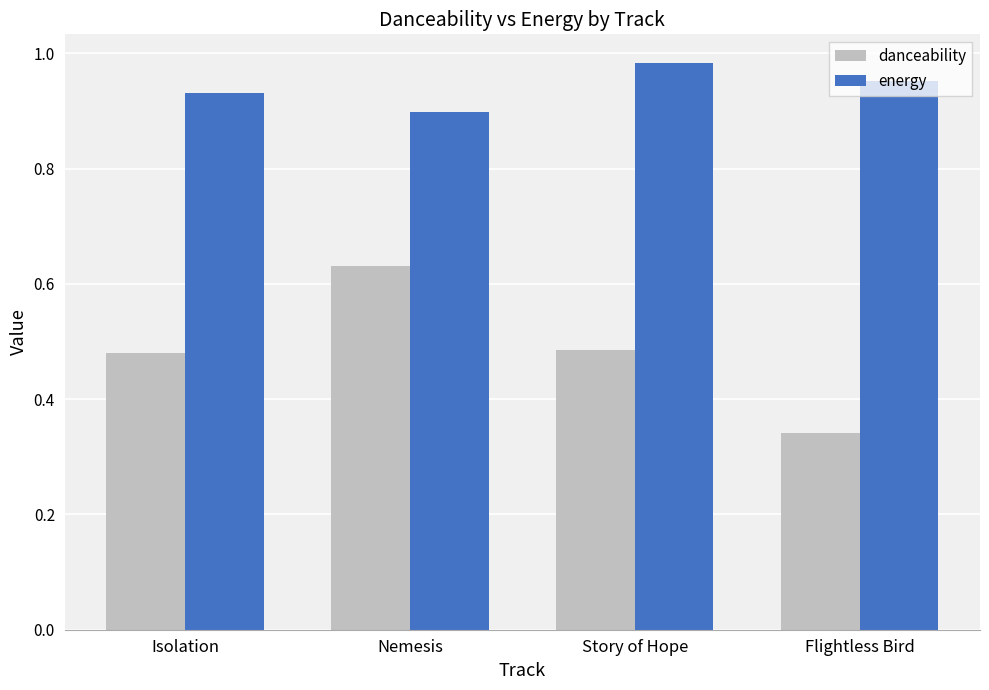

Where is danceability nearest to the value 0?

Flightless Bird